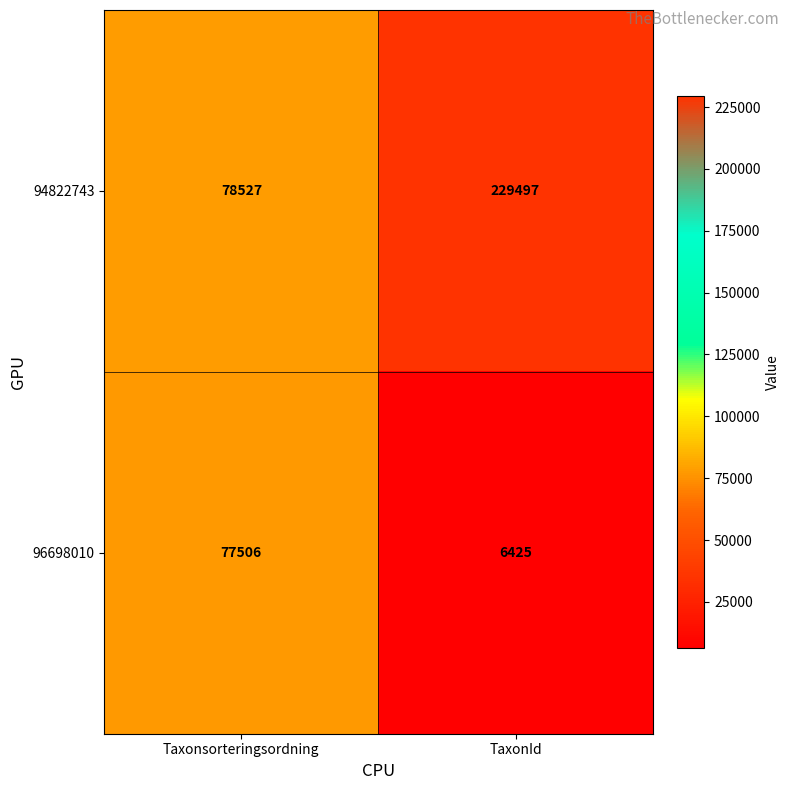

What is the difference between the 94822743 values at Taxonsorteringsordning and TaxonId?

150970